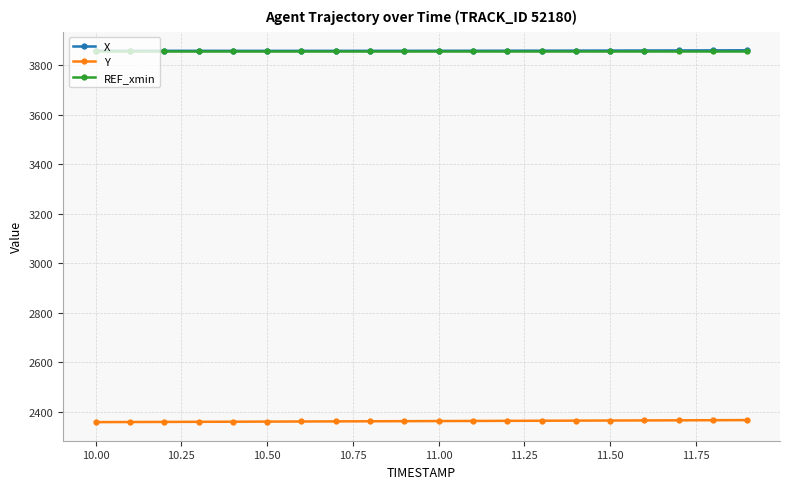

How many data points does each series have?

20